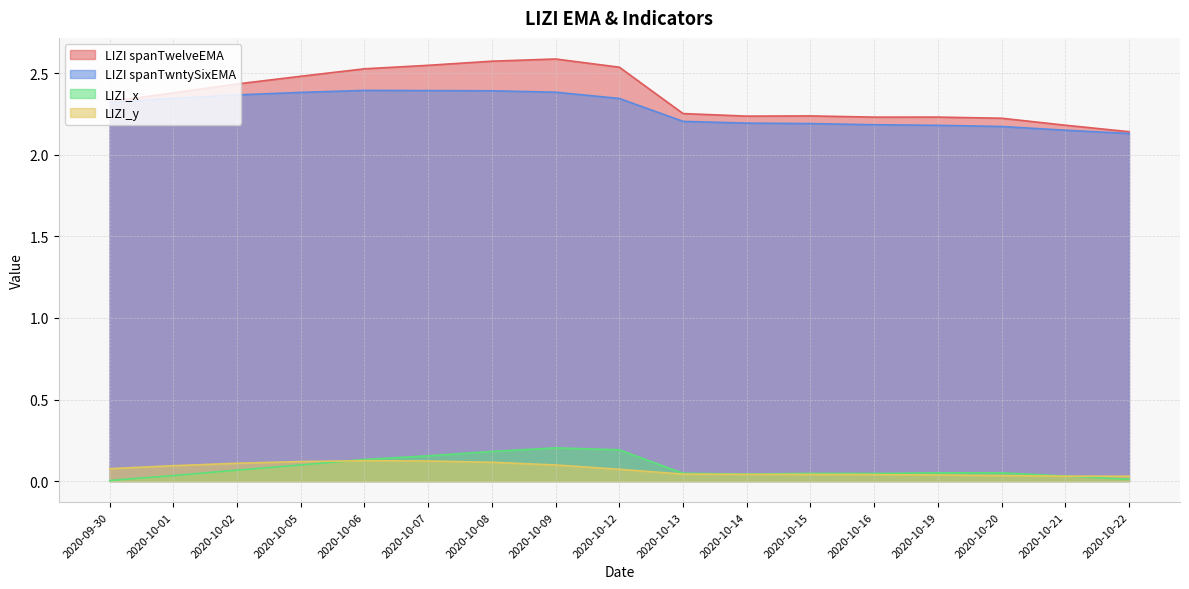

Rank the series at 2020-10-20 from highest to lowest value.

LIZI spanTwelveEMA, LIZI spanTwntySixEMA, LIZI_x, LIZI_y